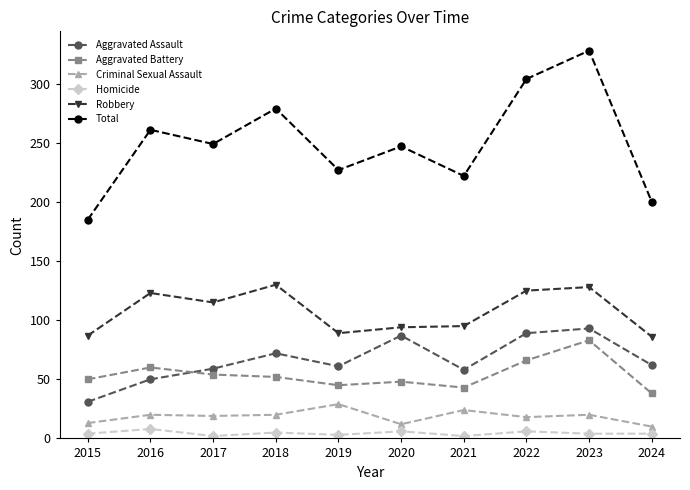

True or false: Total and Robbery cross at least once.

False